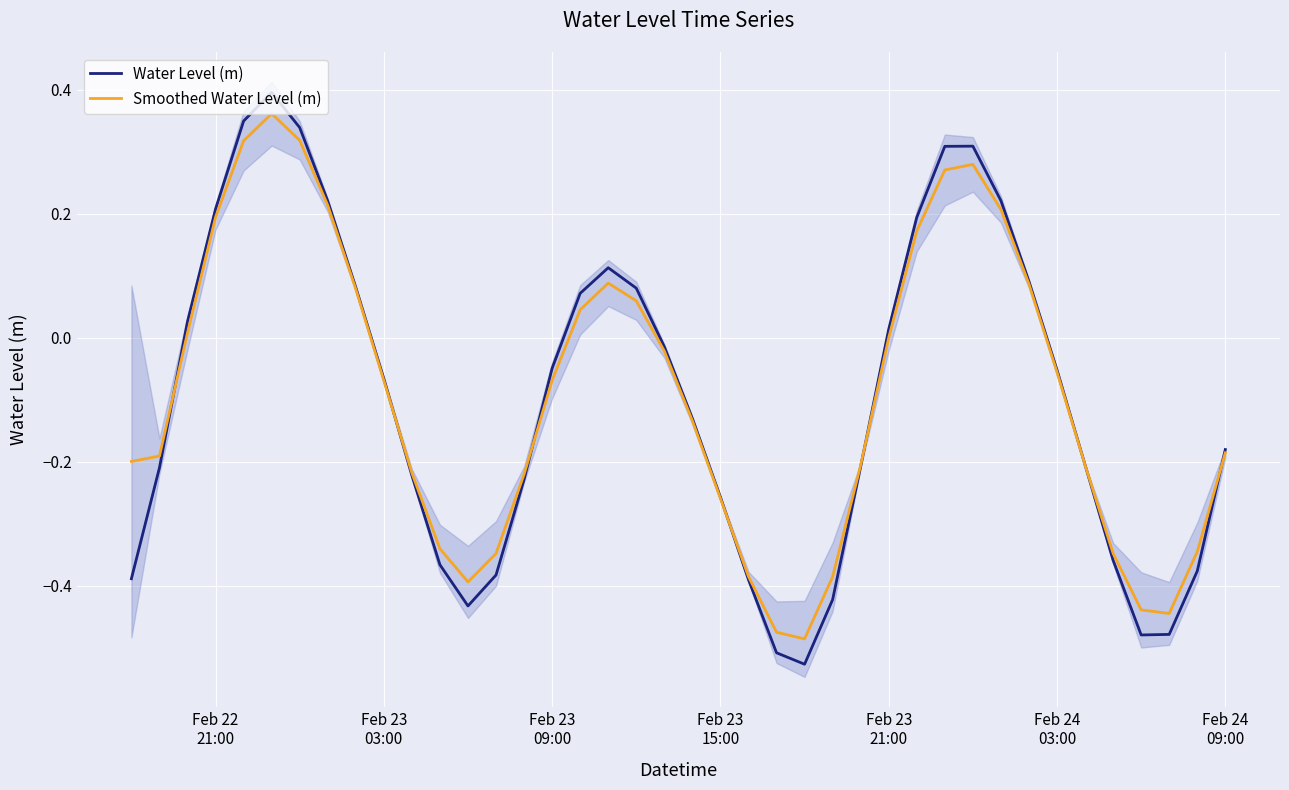

Which series ends up on top after the final intersection of Water Level (m) and Smoothed Water Level (m)?

Water Level (m)